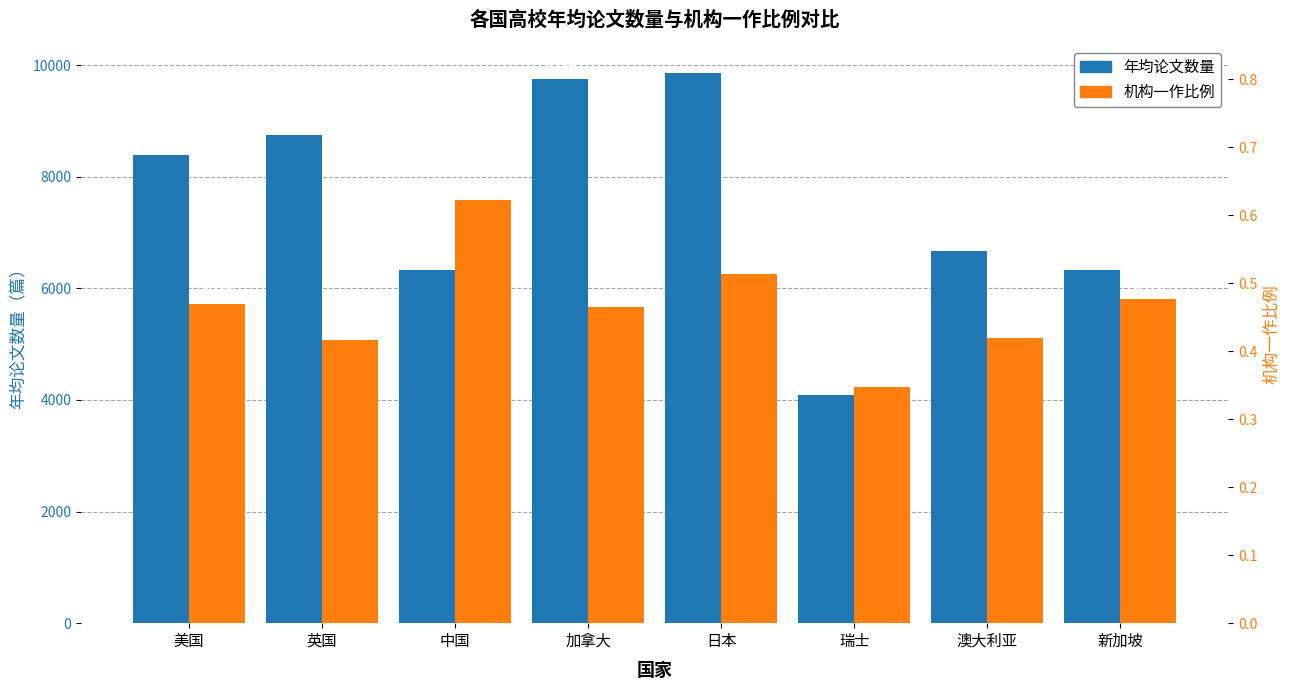

Reading right to left, list all the values displayed in this chart.

年均论文数量: 6329.1	6663.4	4091.1	9863.2	9755.6	6334.6	8745.4	8392.9
机构一作比例: 0.5	0.4	0.3	0.5	0.5	0.6	0.4	0.5